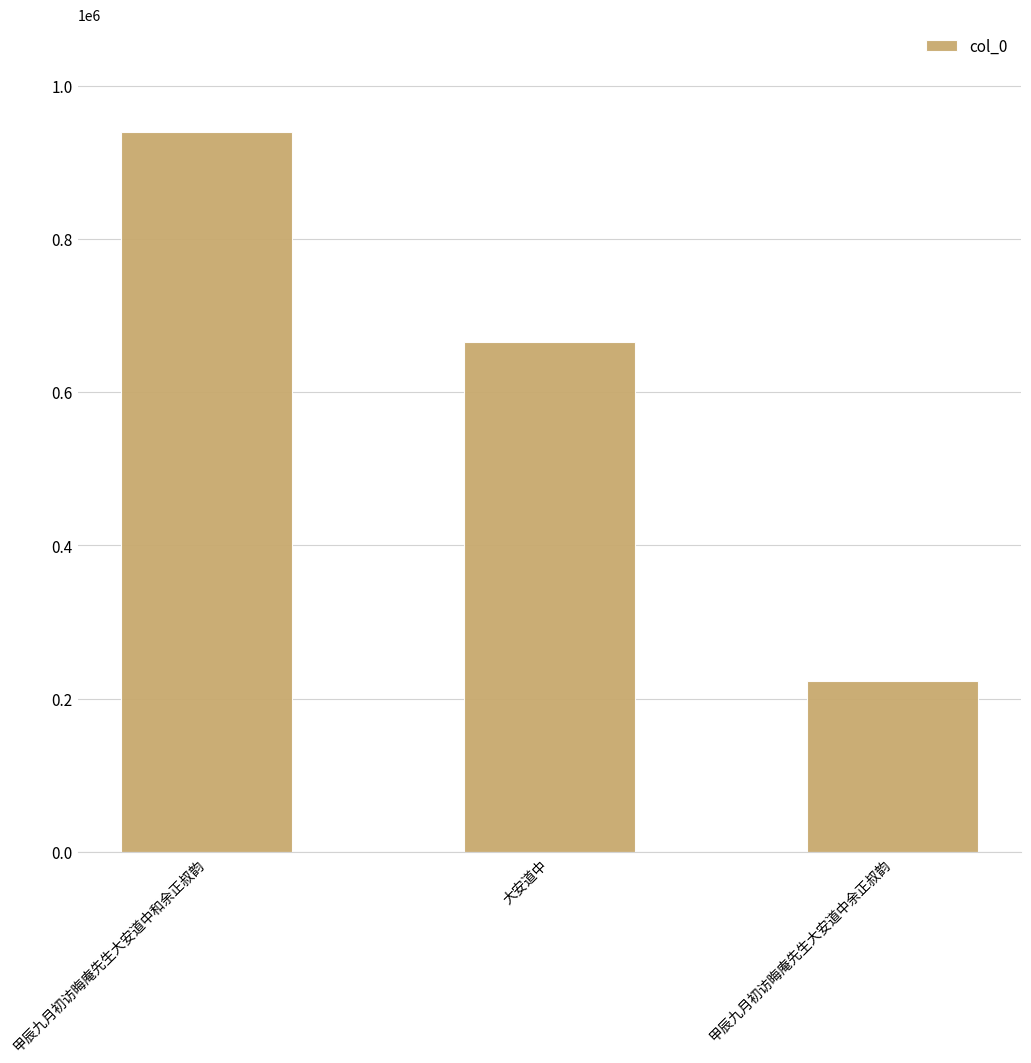

Reading left to right, transcribe all the data shown in this chart.

甲辰九月初访晦庵先生大安道中和余正叔韵=939045	大安道中=665156	甲辰九月初访晦庵先生大安道中余正叔韵=222611